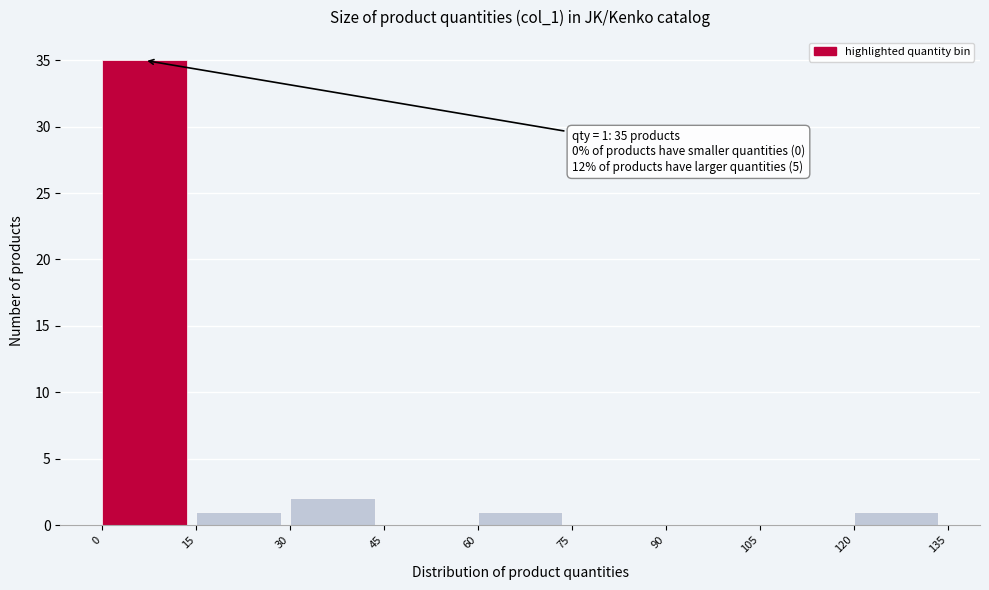

Over which range of the x-axis is the bar tallest?

0 to 15